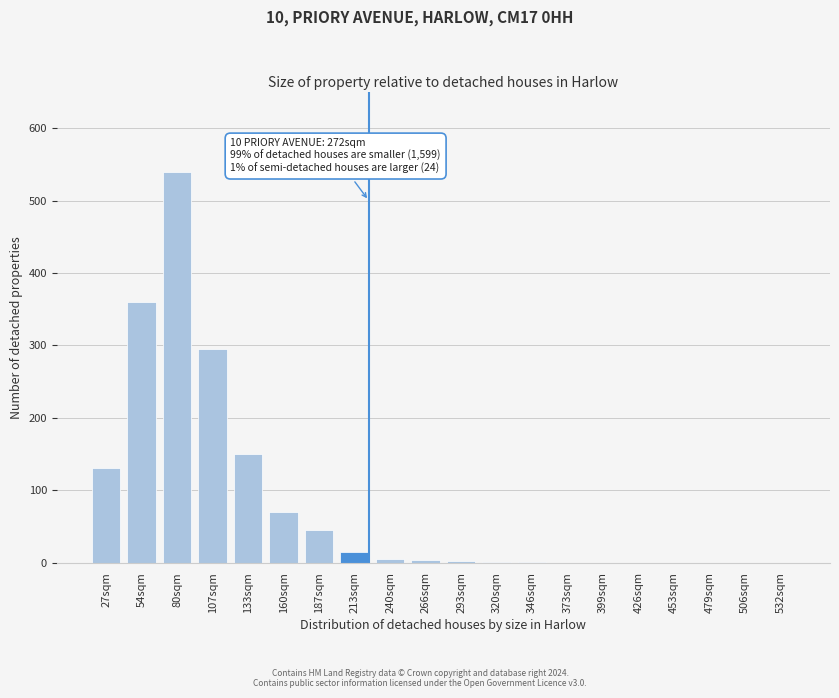

What is the sum of the values at 373sqm and 80sqm?

540